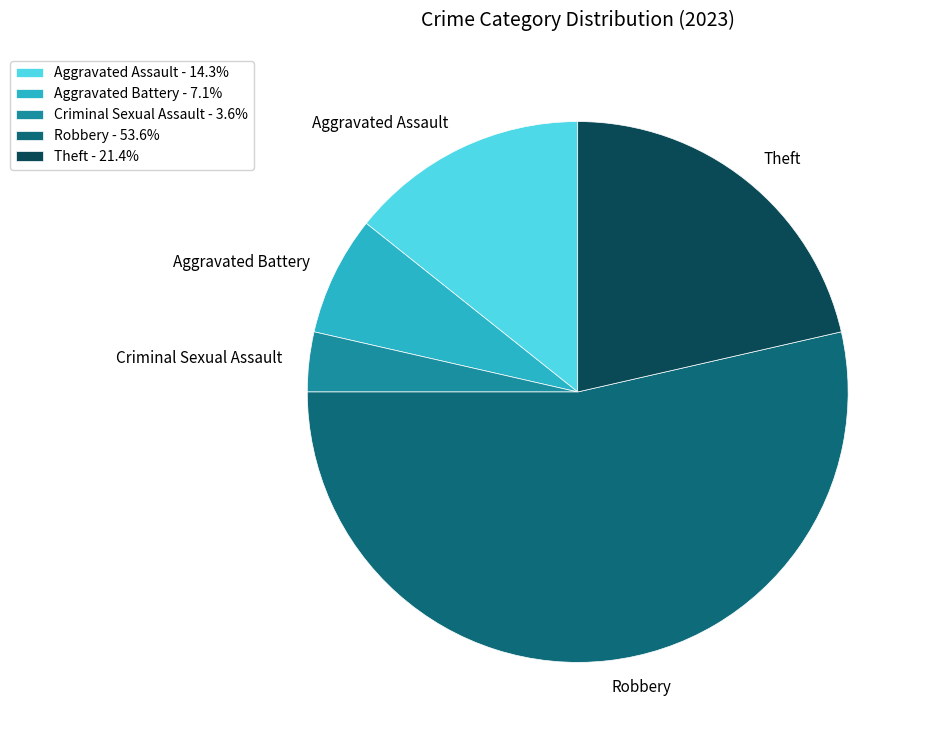

Which has a higher value, Criminal Sexual Assault or Theft?

Theft